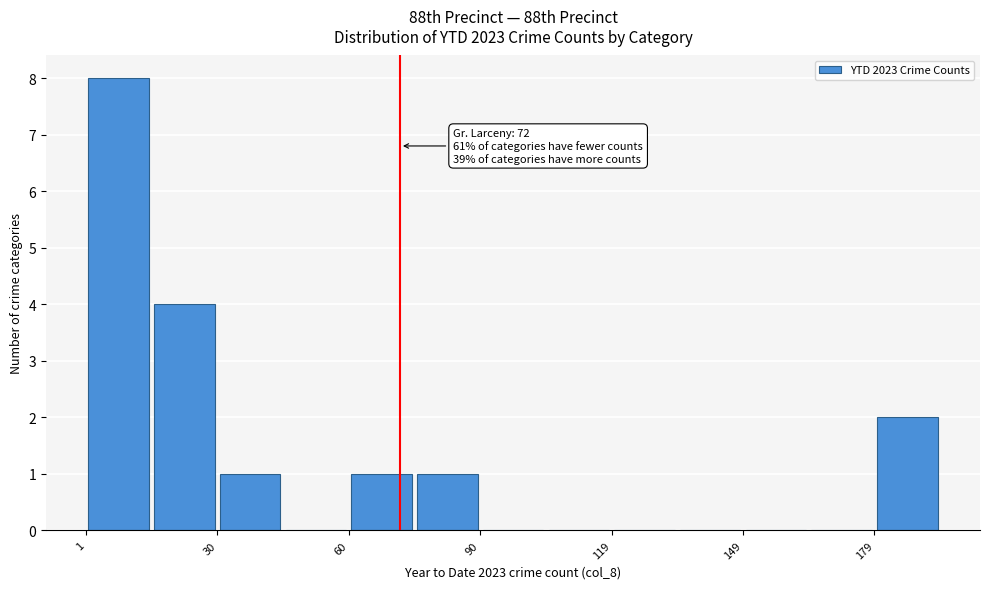

Around what value on the x-axis is the tallest bar? Give the approximate position of its centre, as read against the axis.

10